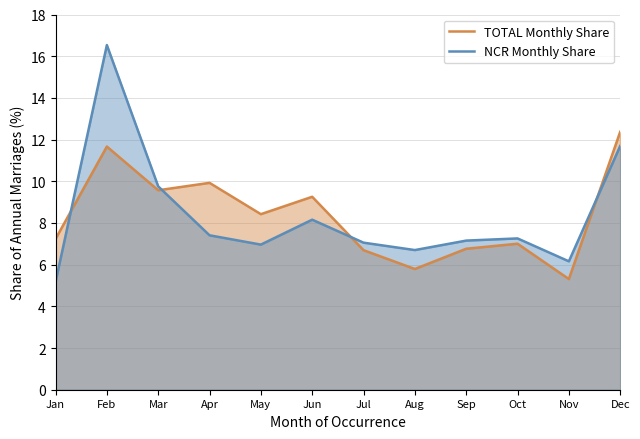

How many values in the NCR Monthly Share series exceed 7?

8